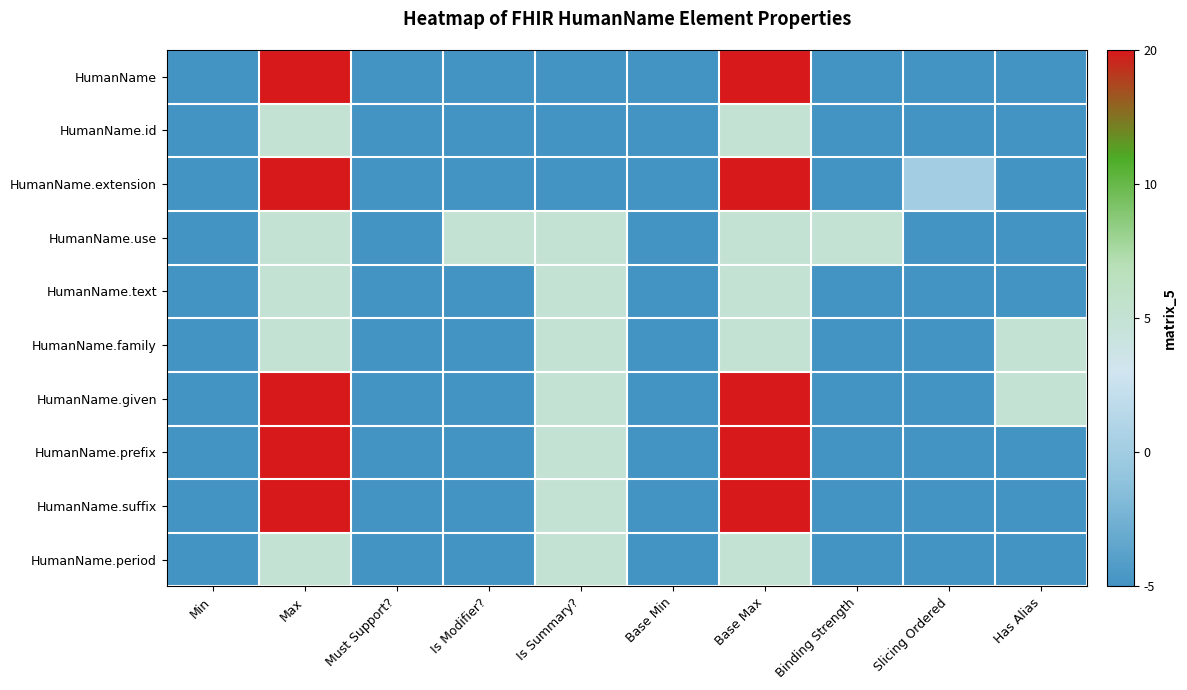

Reading left to right, transcribe all the data shown in this chart.

HumanName: Min=0.0	Max=2.0	Must Support?=0.0	Is Modifier?=0.0	Is Summary?=0.0	Base Min=0.0	Base Max=2.0	Binding Strength=0.0	Slicing Ordered=0.0	Has Alias=0.0
HumanName.id: Min=0.0	Max=1.0	Must Support?=0.0	Is Modifier?=0.0	Is Summary?=0.0	Base Min=0.0	Base Max=1.0	Binding Strength=0.0	Slicing Ordered=0.0	Has Alias=0.0
HumanName.extension: Min=0.0	Max=2.0	Must Support?=0.0	Is Modifier?=0.0	Is Summary?=0.0	Base Min=0.0	Base Max=2.0	Binding Strength=0.0	Slicing Ordered=0.5	Has Alias=0.0
HumanName.use: Min=0.0	Max=1.0	Must Support?=0.0	Is Modifier?=1.0	Is Summary?=1.0	Base Min=0.0	Base Max=1.0	Binding Strength=1.0	Slicing Ordered=0.0	Has Alias=0.0
HumanName.text: Min=0.0	Max=1.0	Must Support?=0.0	Is Modifier?=0.0	Is Summary?=1.0	Base Min=0.0	Base Max=1.0	Binding Strength=0.0	Slicing Ordered=0.0	Has Alias=0.0
HumanName.family: Min=0.0	Max=1.0	Must Support?=0.0	Is Modifier?=0.0	Is Summary?=1.0	Base Min=0.0	Base Max=1.0	Binding Strength=0.0	Slicing Ordered=0.0	Has Alias=1.0
HumanName.given: Min=0.0	Max=2.0	Must Support?=0.0	Is Modifier?=0.0	Is Summary?=1.0	Base Min=0.0	Base Max=2.0	Binding Strength=0.0	Slicing Ordered=0.0	Has Alias=1.0
HumanName.prefix: Min=0.0	Max=2.0	Must Support?=0.0	Is Modifier?=0.0	Is Summary?=1.0	Base Min=0.0	Base Max=2.0	Binding Strength=0.0	Slicing Ordered=0.0	Has Alias=0.0
HumanName.suffix: Min=0.0	Max=2.0	Must Support?=0.0	Is Modifier?=0.0	Is Summary?=1.0	Base Min=0.0	Base Max=2.0	Binding Strength=0.0	Slicing Ordered=0.0	Has Alias=0.0
HumanName.period: Min=0.0	Max=1.0	Must Support?=0.0	Is Modifier?=0.0	Is Summary?=1.0	Base Min=0.0	Base Max=1.0	Binding Strength=0.0	Slicing Ordered=0.0	Has Alias=0.0